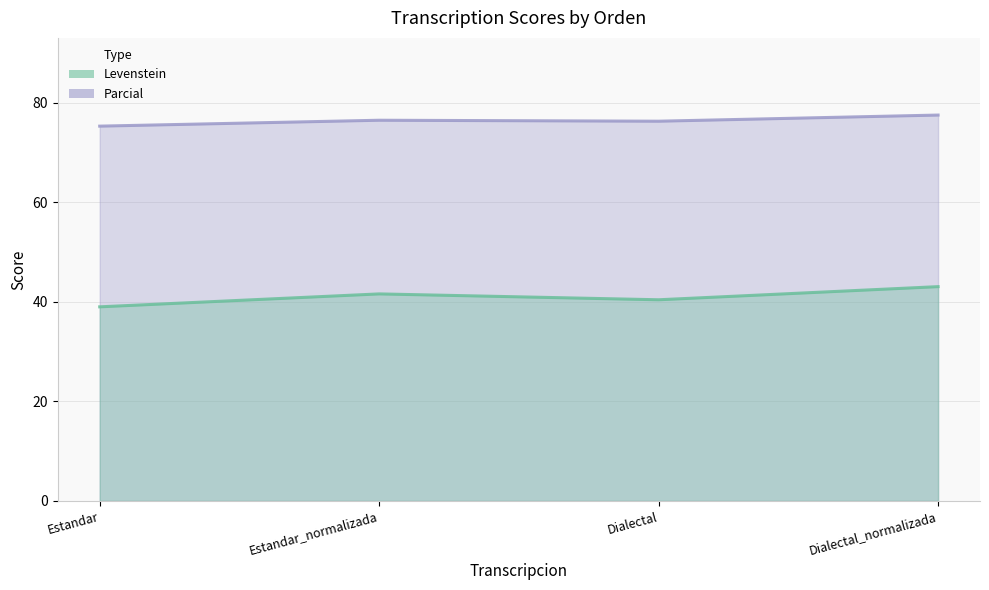

True or false: Parcial and Levenstein intersect in this chart.

False